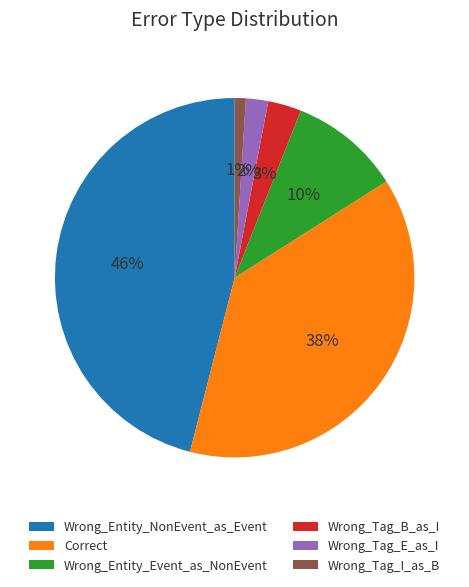

Does Wrong_Entity_Event_as_NonEvent account for over 50% of the chart?

No